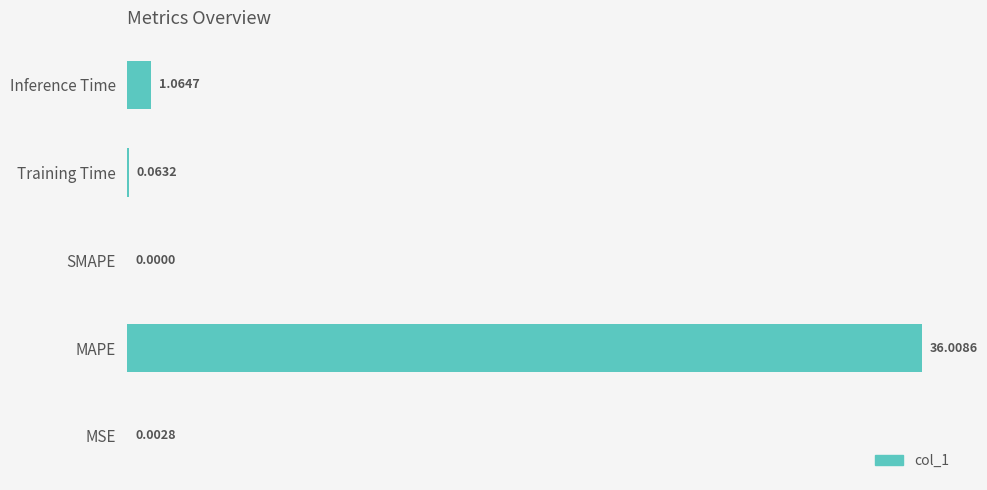

What is the sum of all values?

37.1